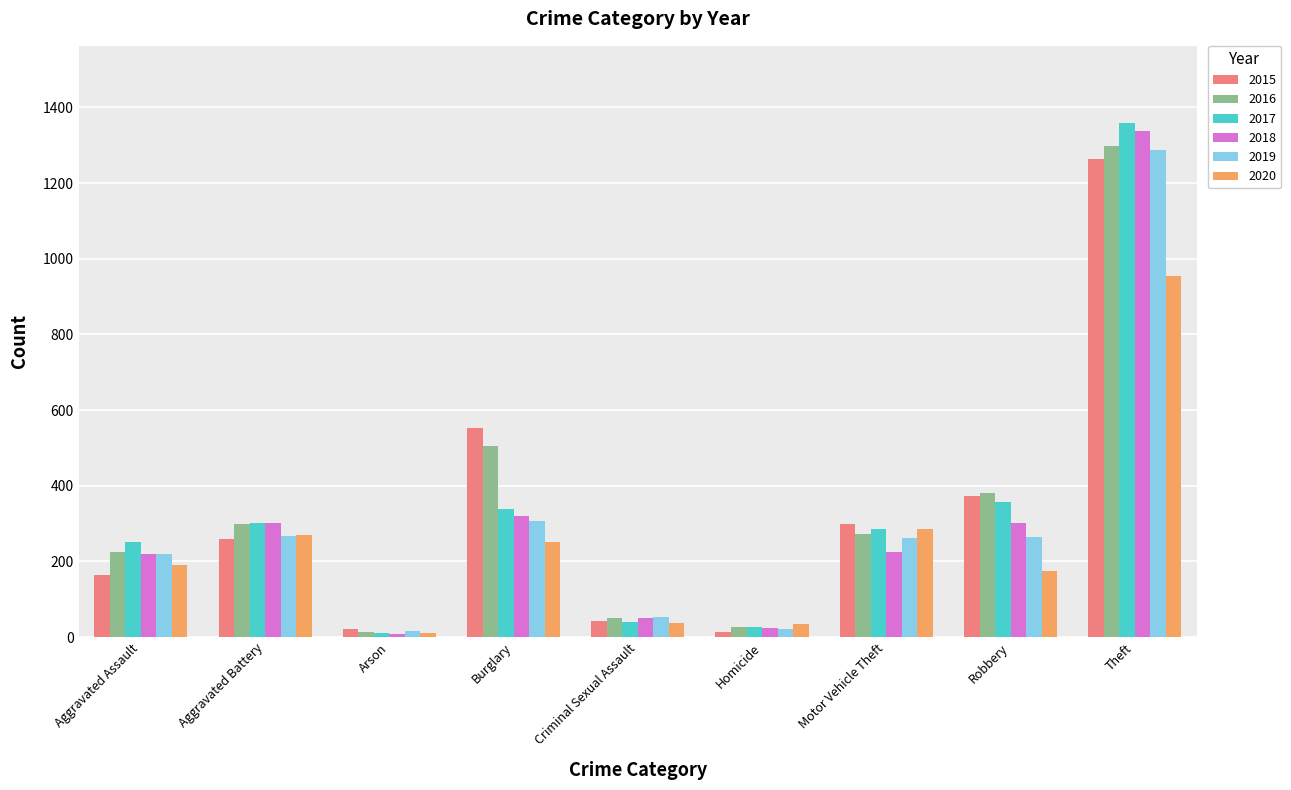

Where is 2016 nearest to the value 655?

Burglary